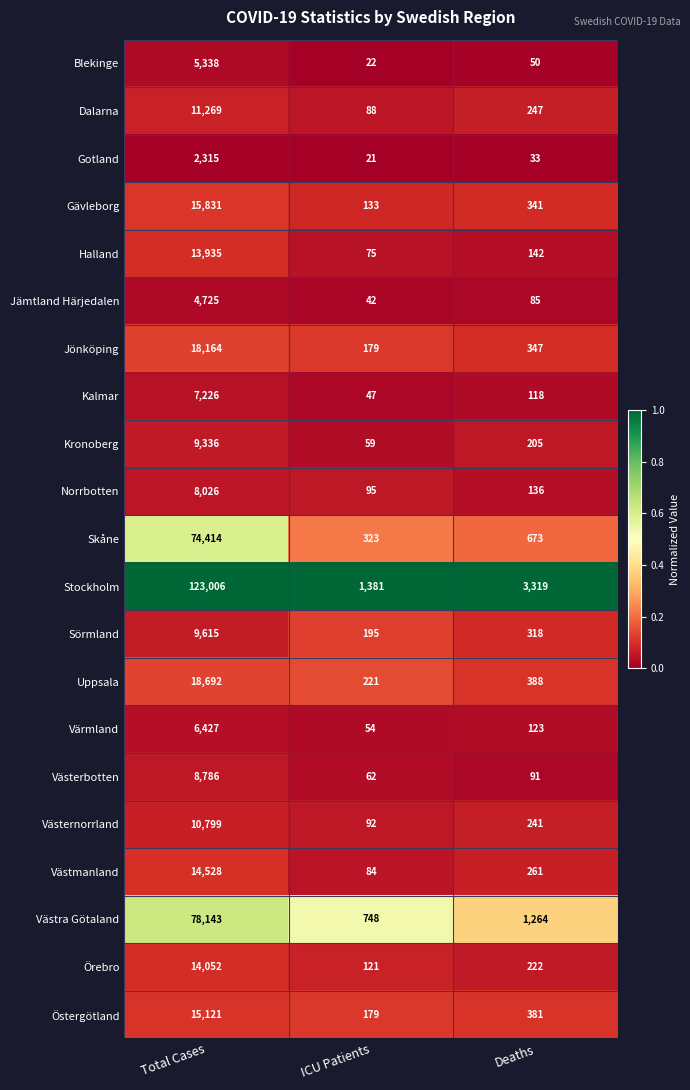

Which series has the widest spread of values?

Stockholm